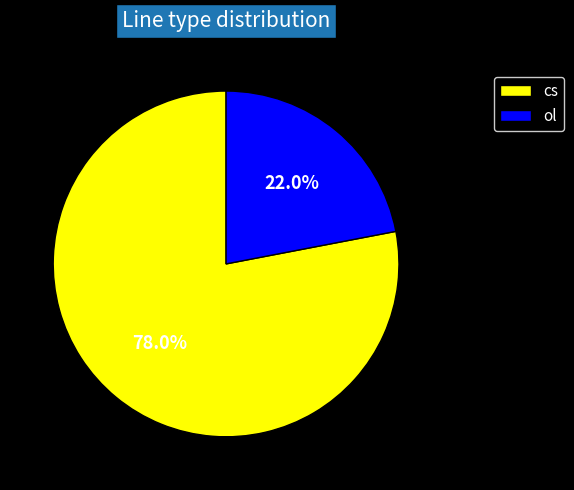

Count the number of slices in the pie.

2